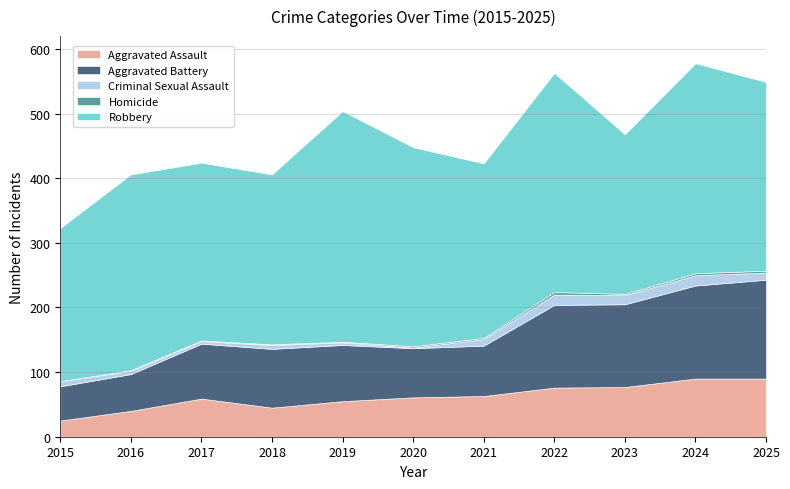

At which label does Robbery first exceed 292?

2016